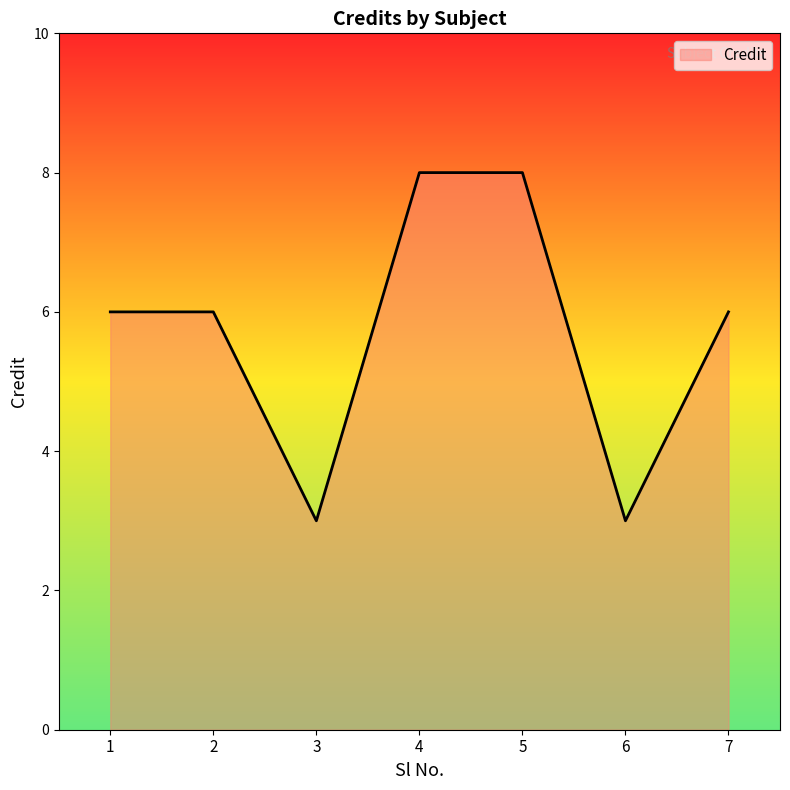

Reading left to right, extract all data points from this chart.

1=6	2=6	3=3	4=8	5=8	6=3	7=6